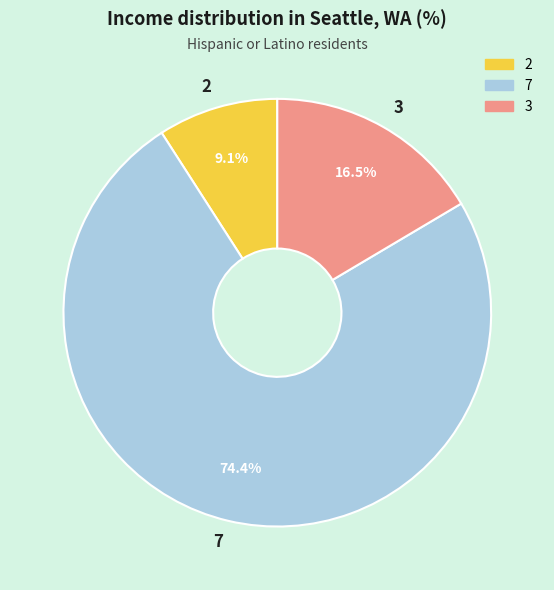

Is 2 the majority of the pie?

No